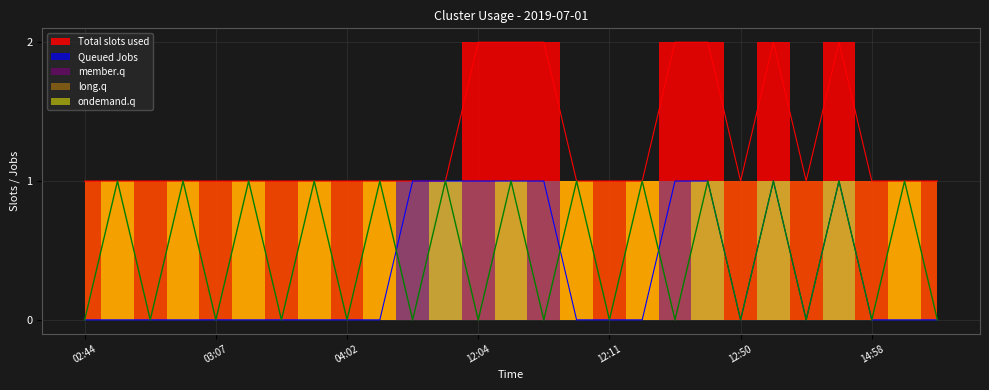

Which label corresponds to the largest value in the chart?

12:04